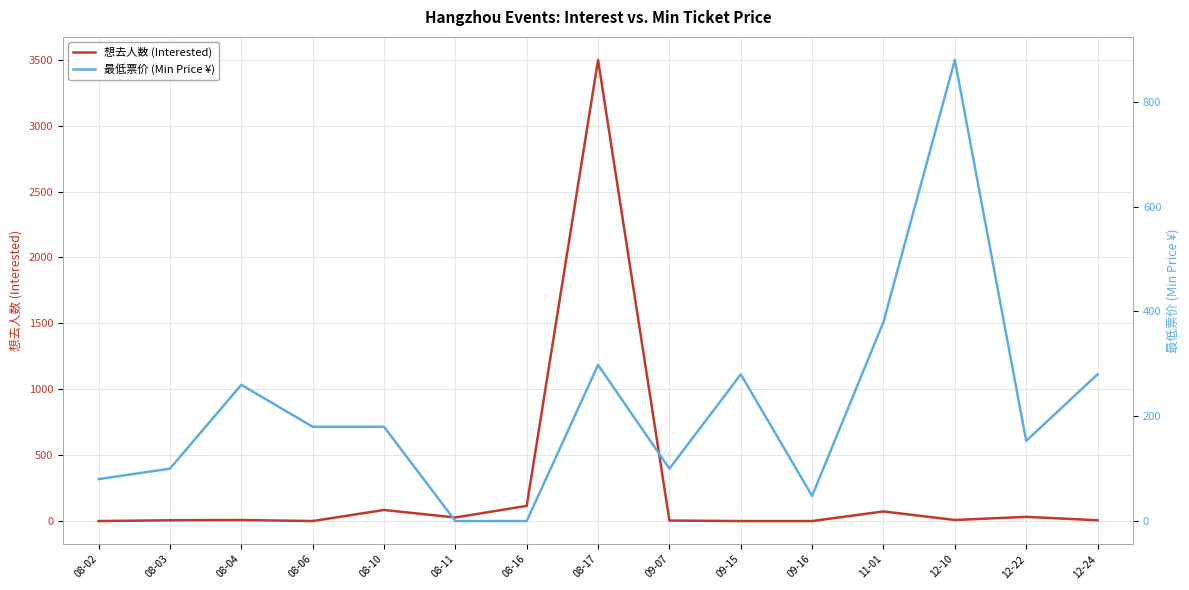

True or false: 想去人数 (Interested) has a value of 0 at 09-15.

True